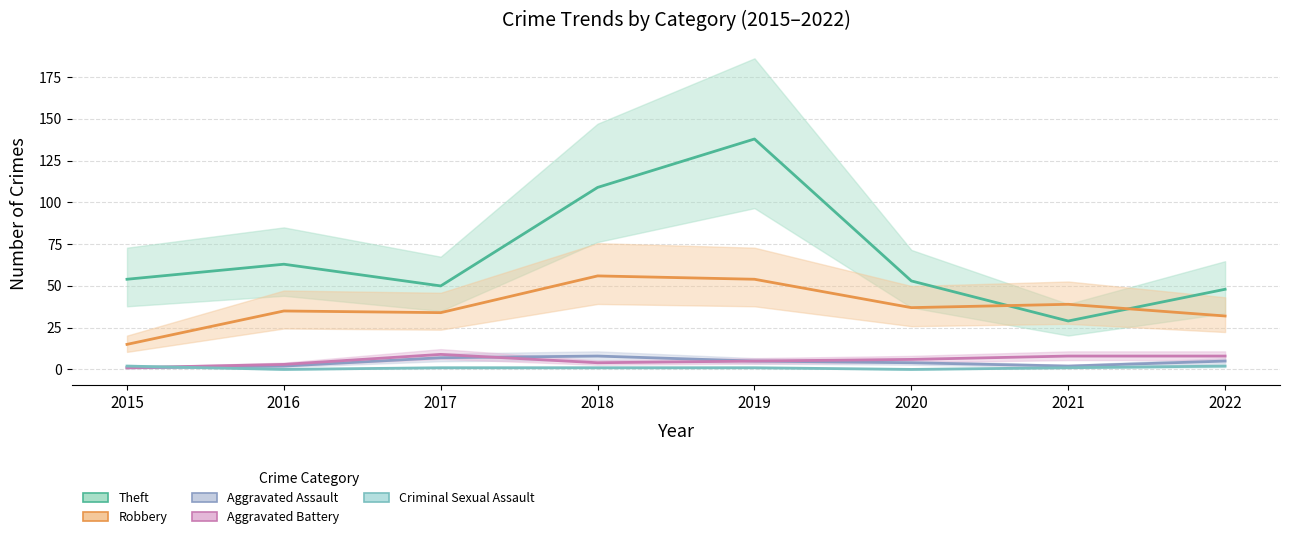

Which series ends up on top after the final intersection of Aggravated Assault and Criminal Sexual Assault?

Aggravated Assault